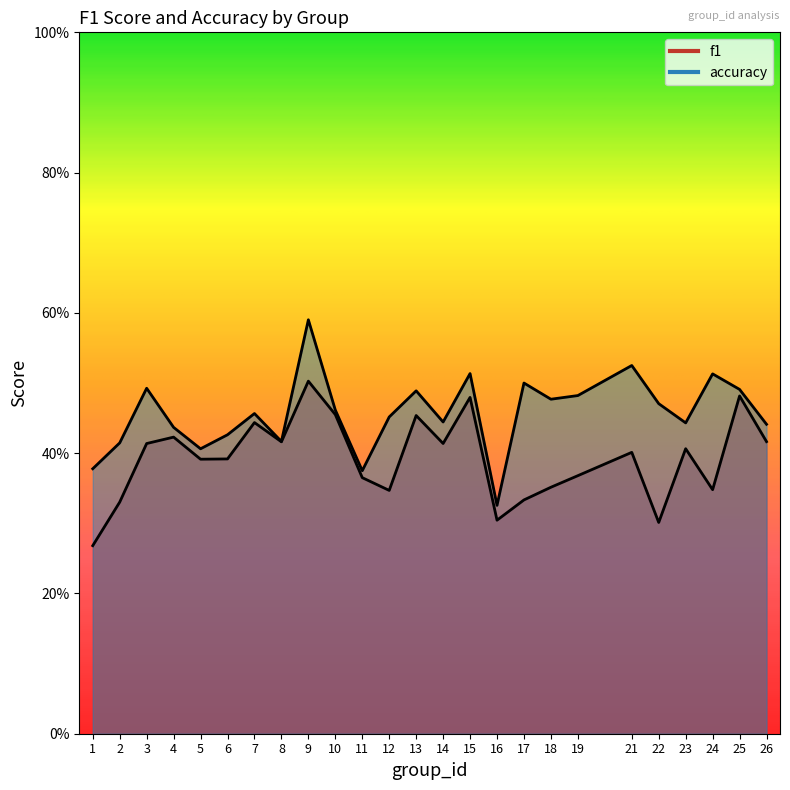

What is the difference between the maximum and minimum values in the accuracy series?

0.3